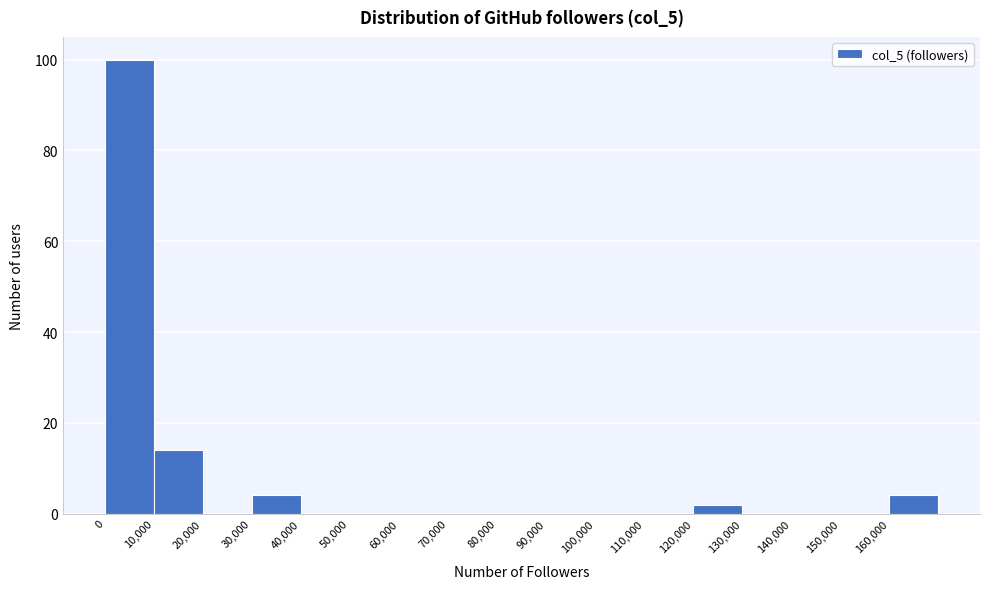

Over which range of the x-axis is the bar tallest?

0 to 10000